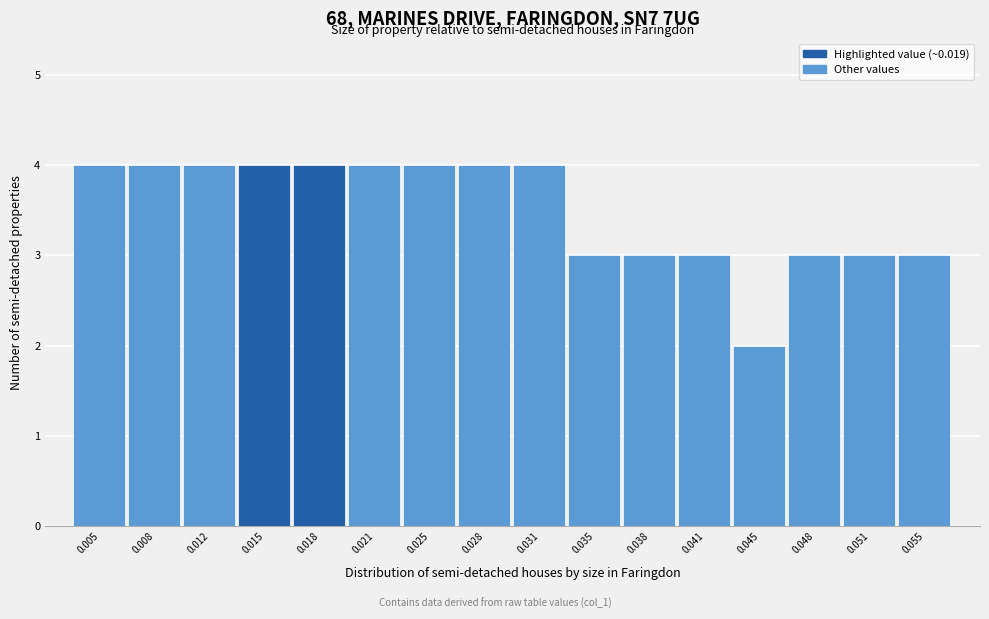

Reading left to right, extract all data points from this chart.

0.005=4	0.008=4	0.012=4	0.015=4	0.018=4	0.021=4	0.025=4	0.028=4	0.031=4	0.035=3	0.038=3	0.041=3	0.045=2	0.048=3	0.051=3	0.055=3